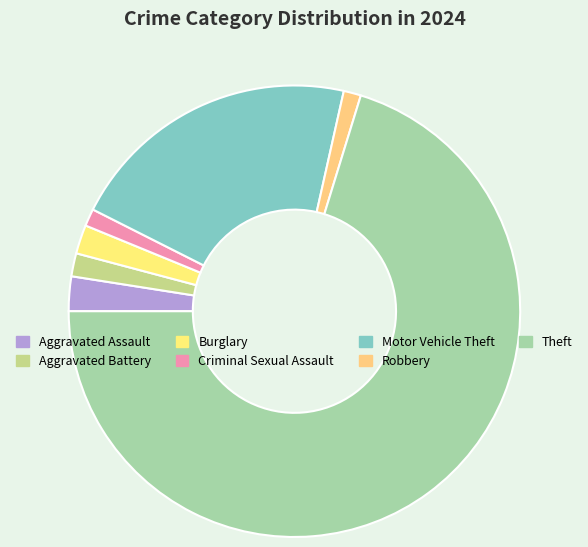

How many slices are in this pie chart?

7